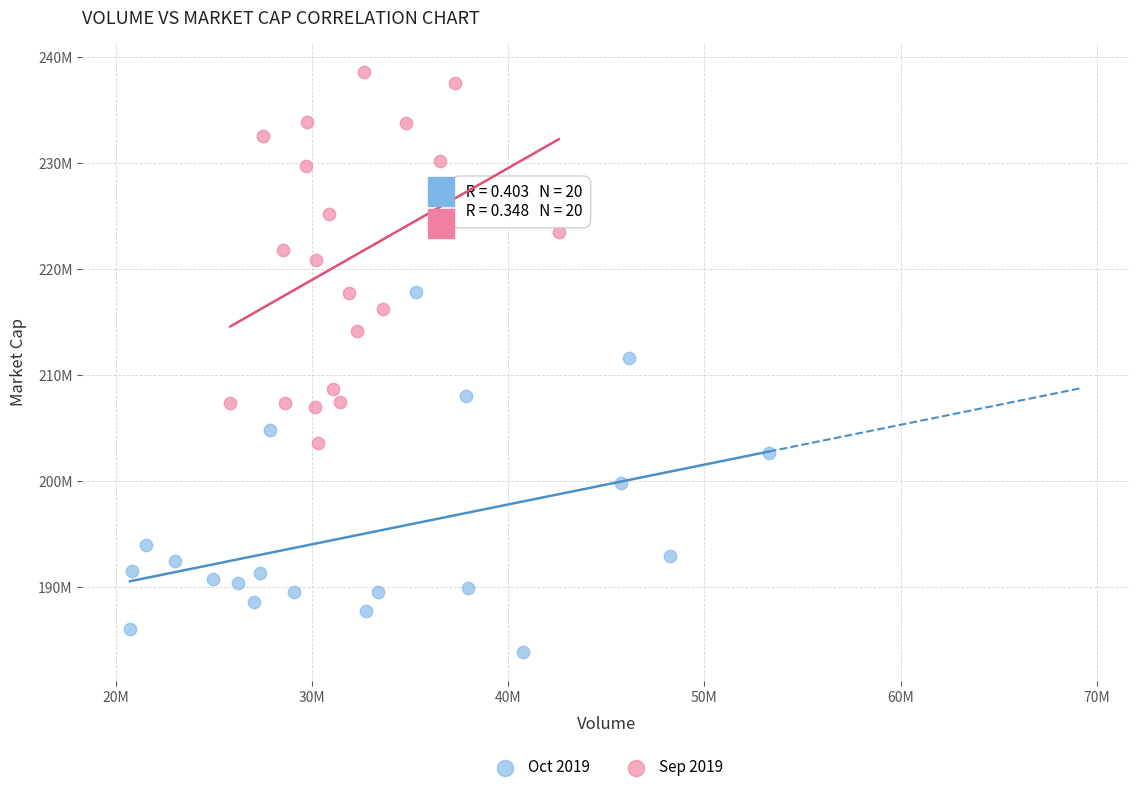

What are all the series names shown in the legend?

Oct 2019, Sep 2019